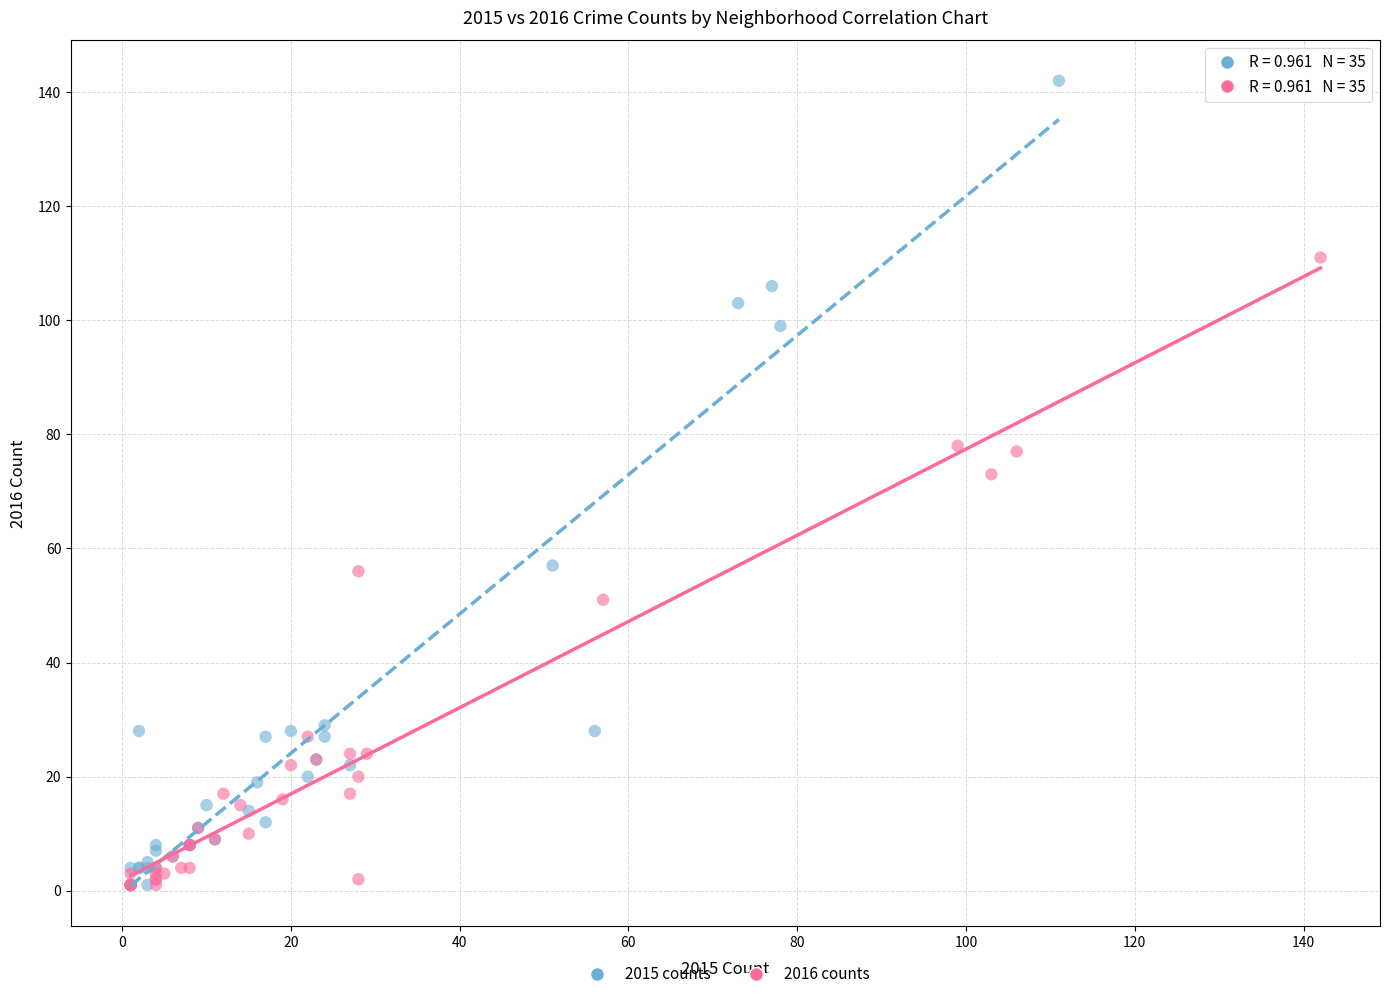

What are all the series names shown in the legend?

2015 counts, 2016 counts